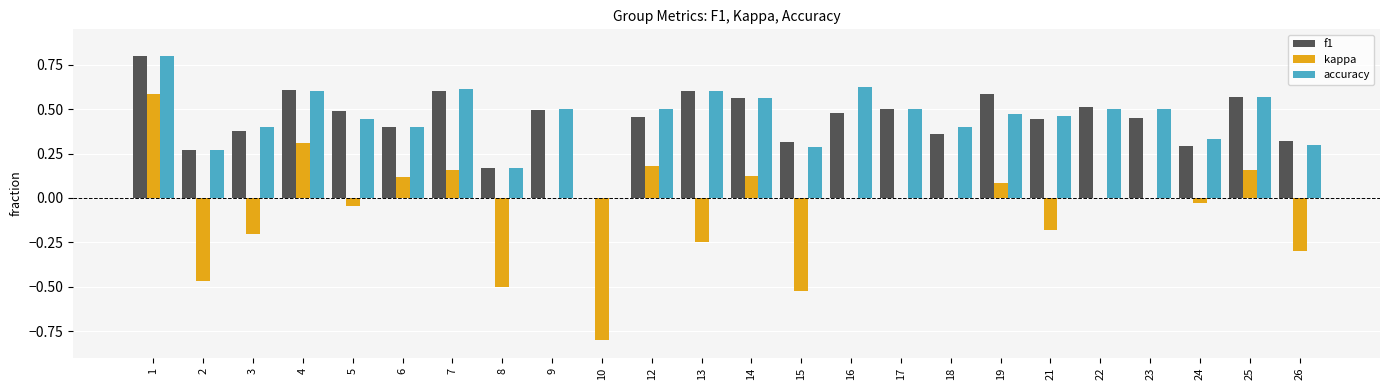

Does the chart contain stacked bars?

No